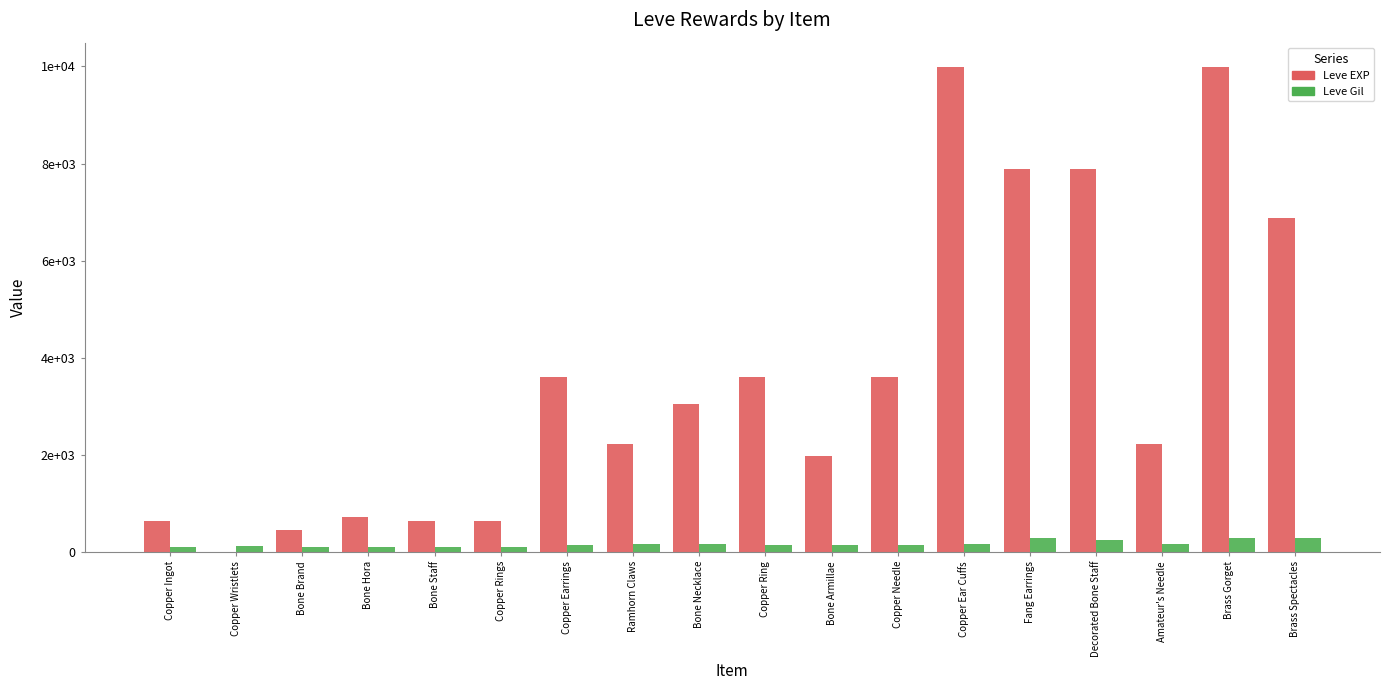

At which label does Leve Gil first exceed 140?

Ramhorn Claws